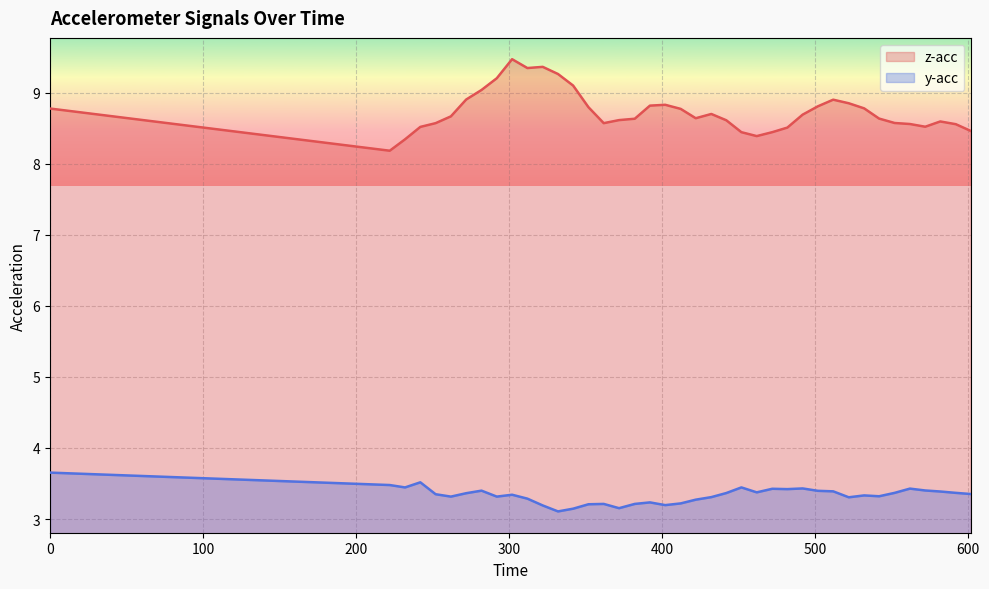

In z-acc, how many points are lower than both neighbors (excluding endpoints)?

6